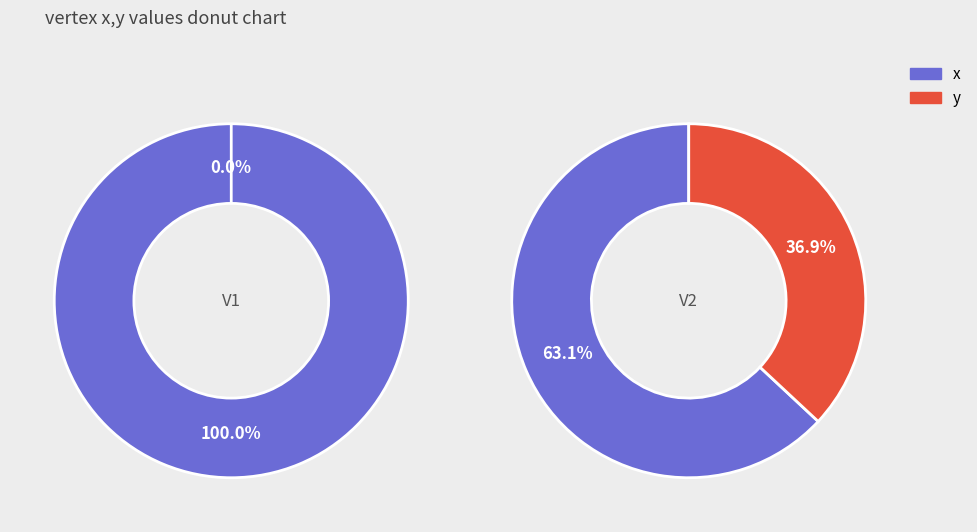

Between x and y, which series saw the biggest shift?

V1